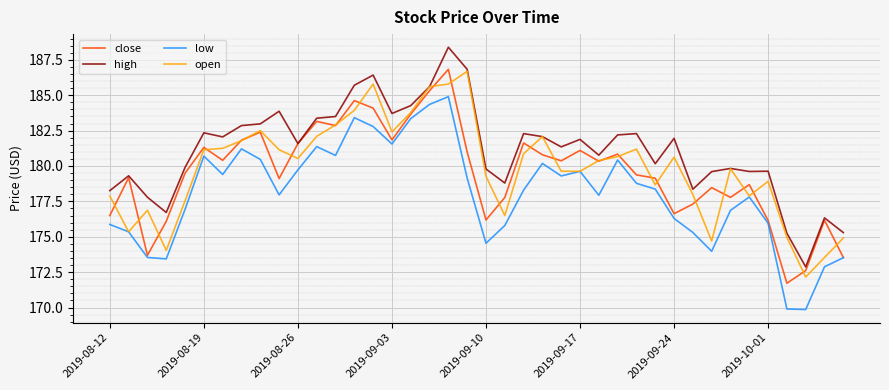

What is the minimum value for high?

172.9